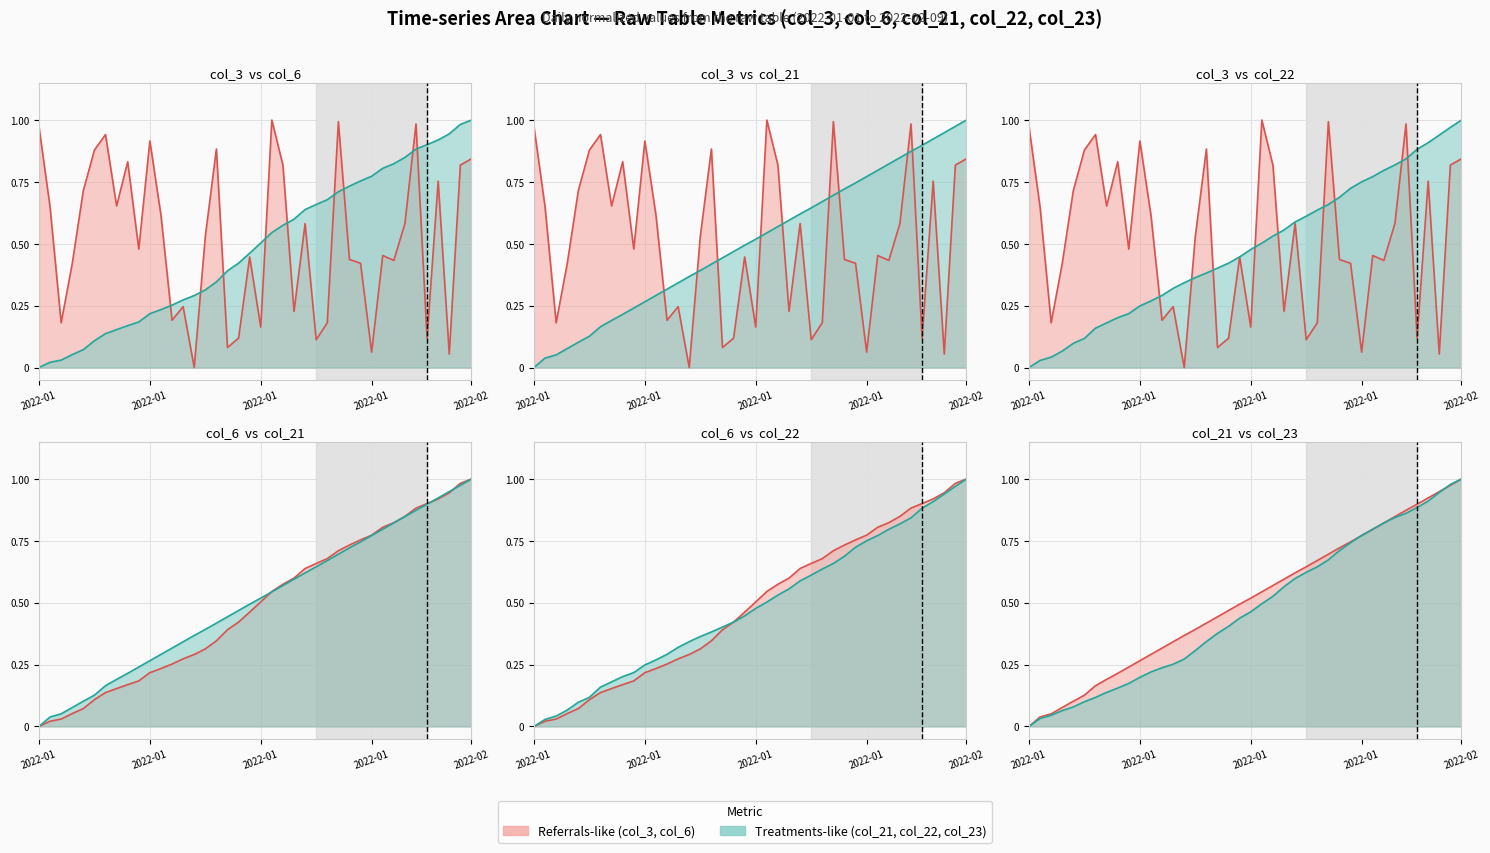

What position from the right is 2022-01-11?

30